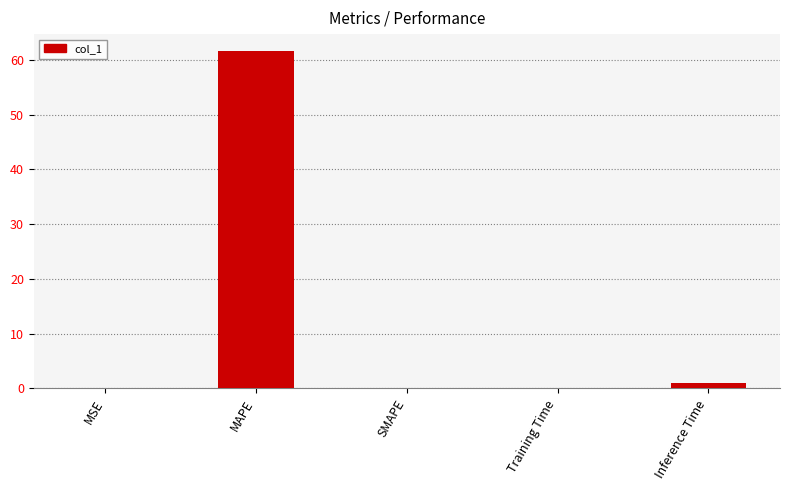

Which has a higher value, MSE or Inference Time?

Inference Time